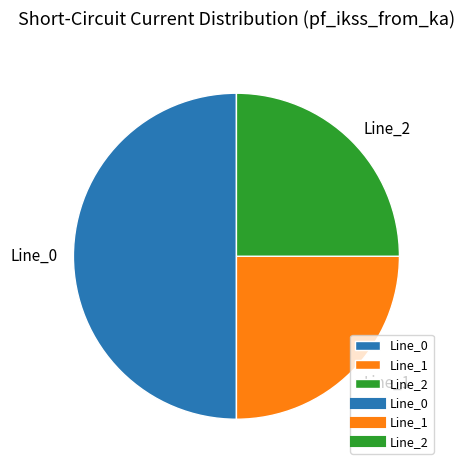

The Line_1 slice represents 25% of the pie. True or false?

True